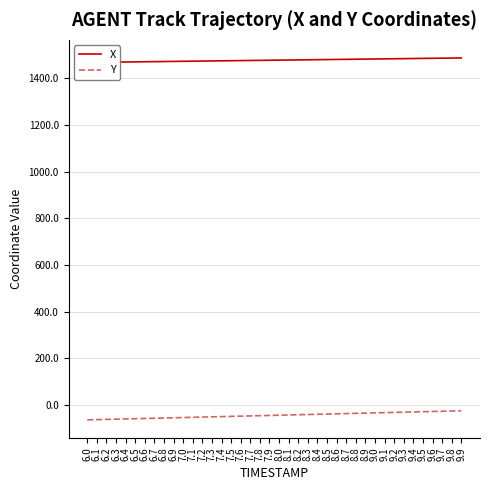

What is the sum of all X values?

59066.5